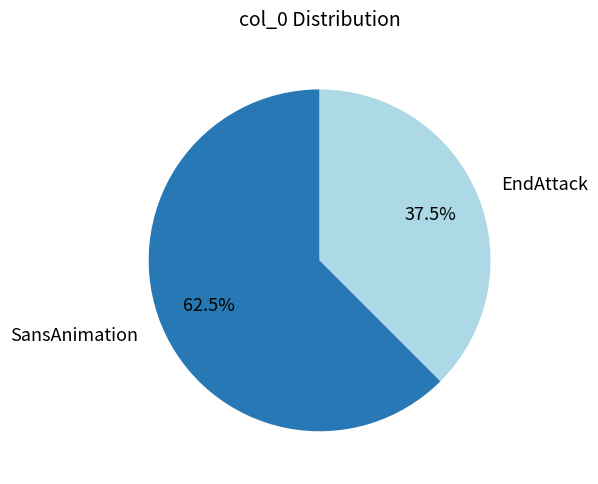

How many slices are in this pie chart?

2